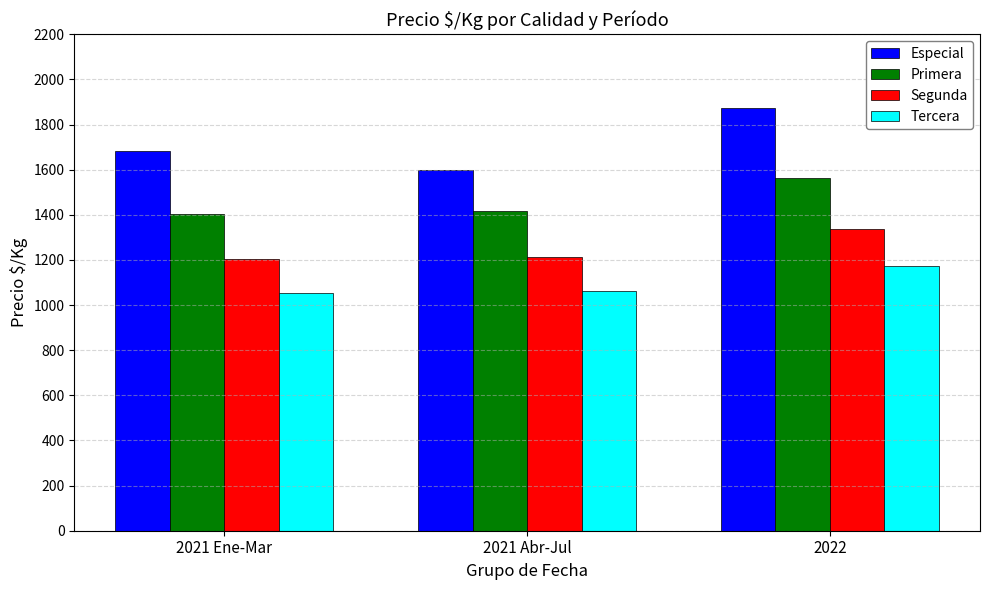

Is the value of Segunda at 2022 greater than the value of Especial at 2021 Abr-Jul?

No